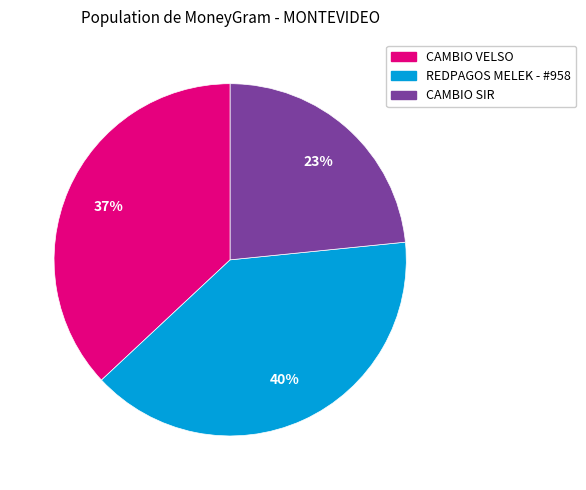

Which category has the biggest portion of the pie?

REDPAGOS MELEK - #958